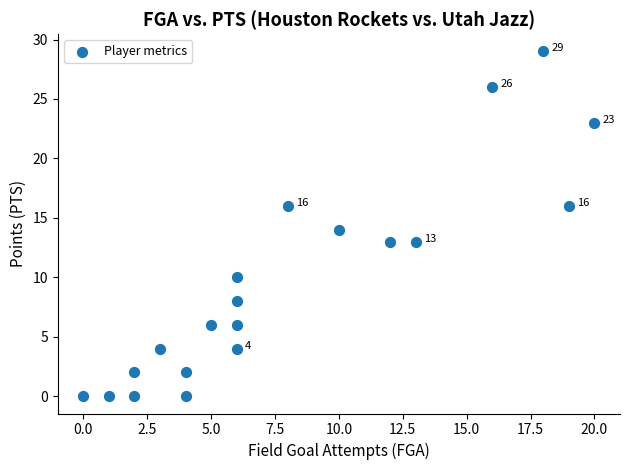

What is the range of X values (max minus min)?

20